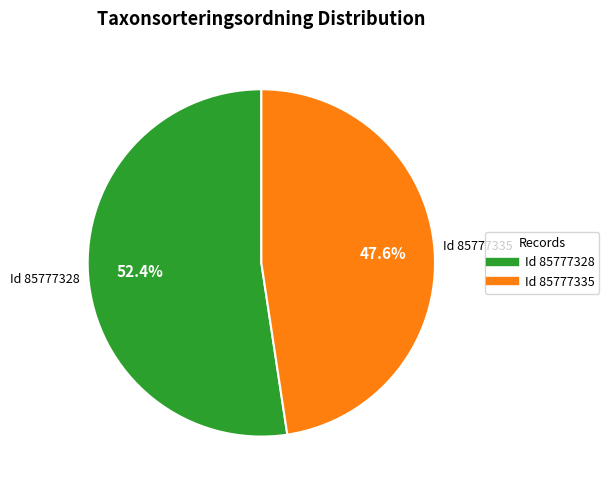

Does any single category account for the majority?

Yes